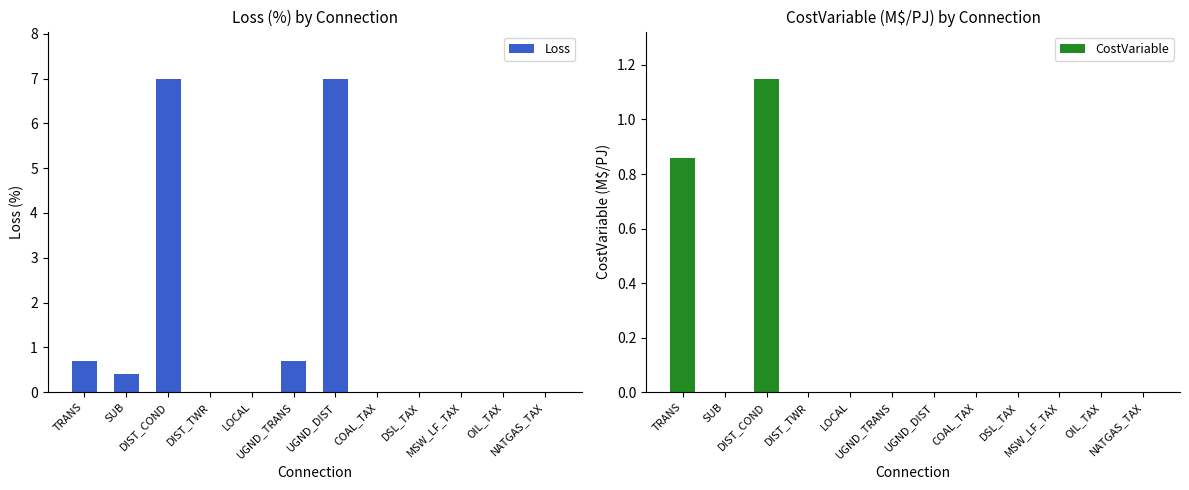

List the series in order of their overall mean, lowest first.

CostVariable, Loss